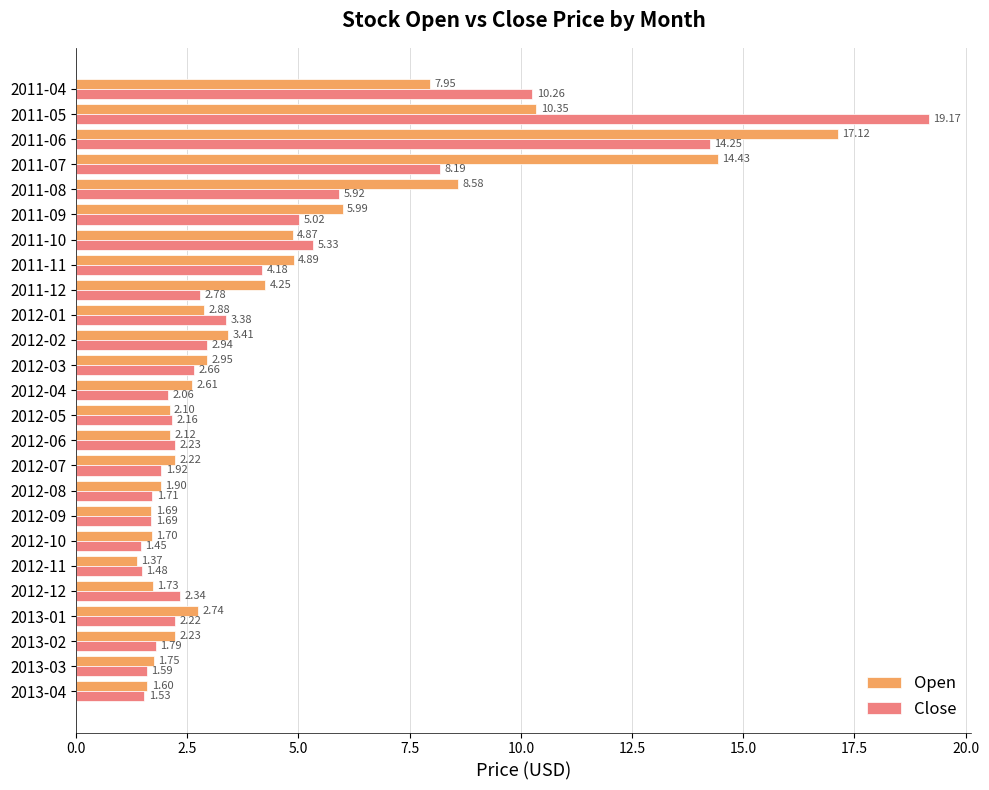

What is the sum of the Close values at 2011-06 and 2012-03?

16.9